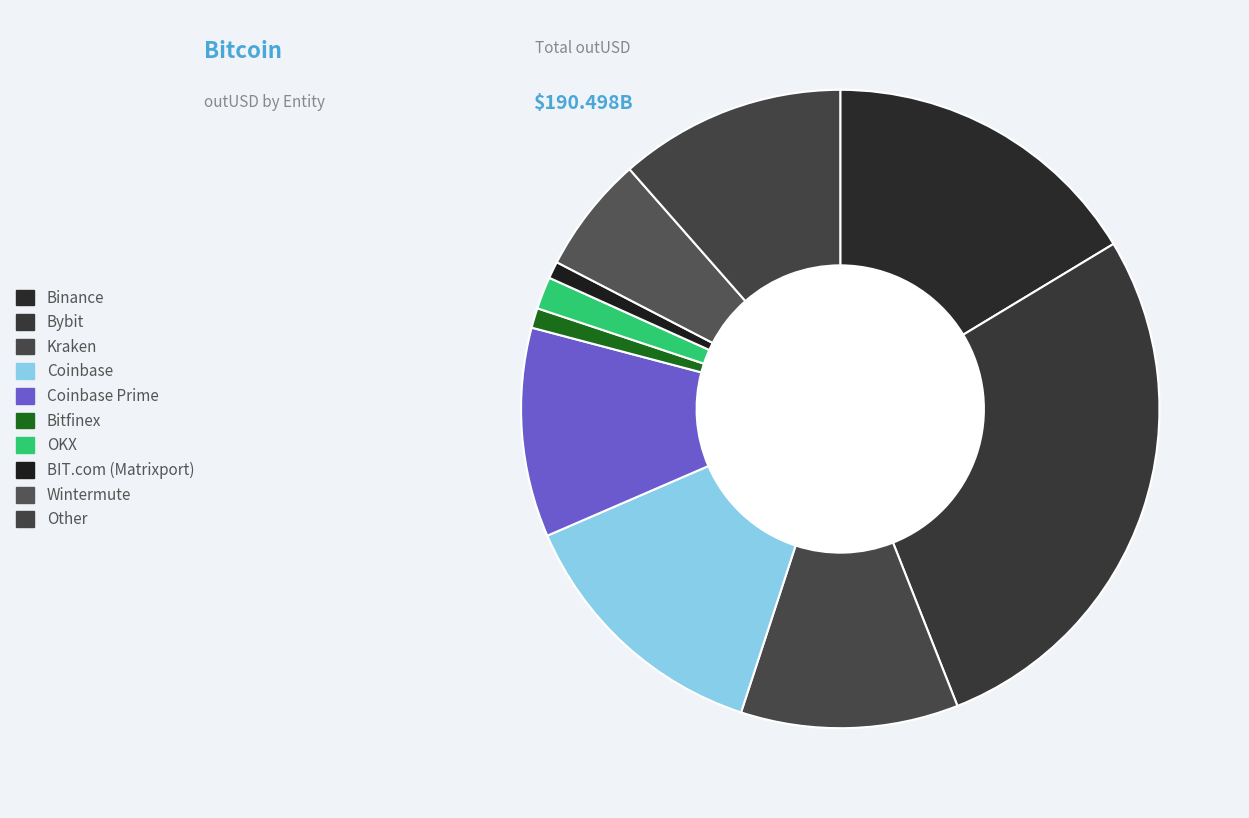

Which has a higher value, BIT.com (Matrixport) or Binance?

Binance